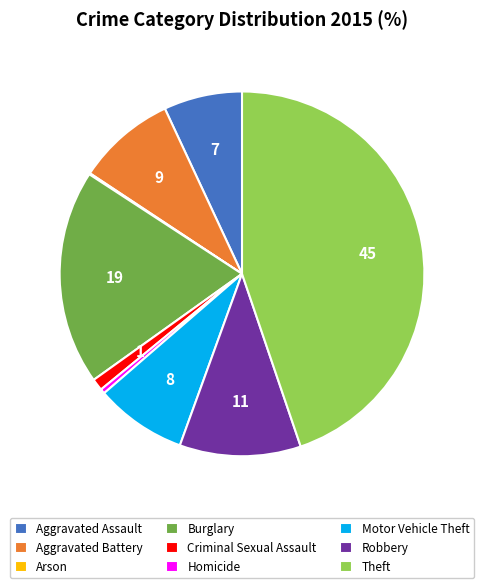

Between Motor Vehicle Theft and Theft, which is larger?

Theft